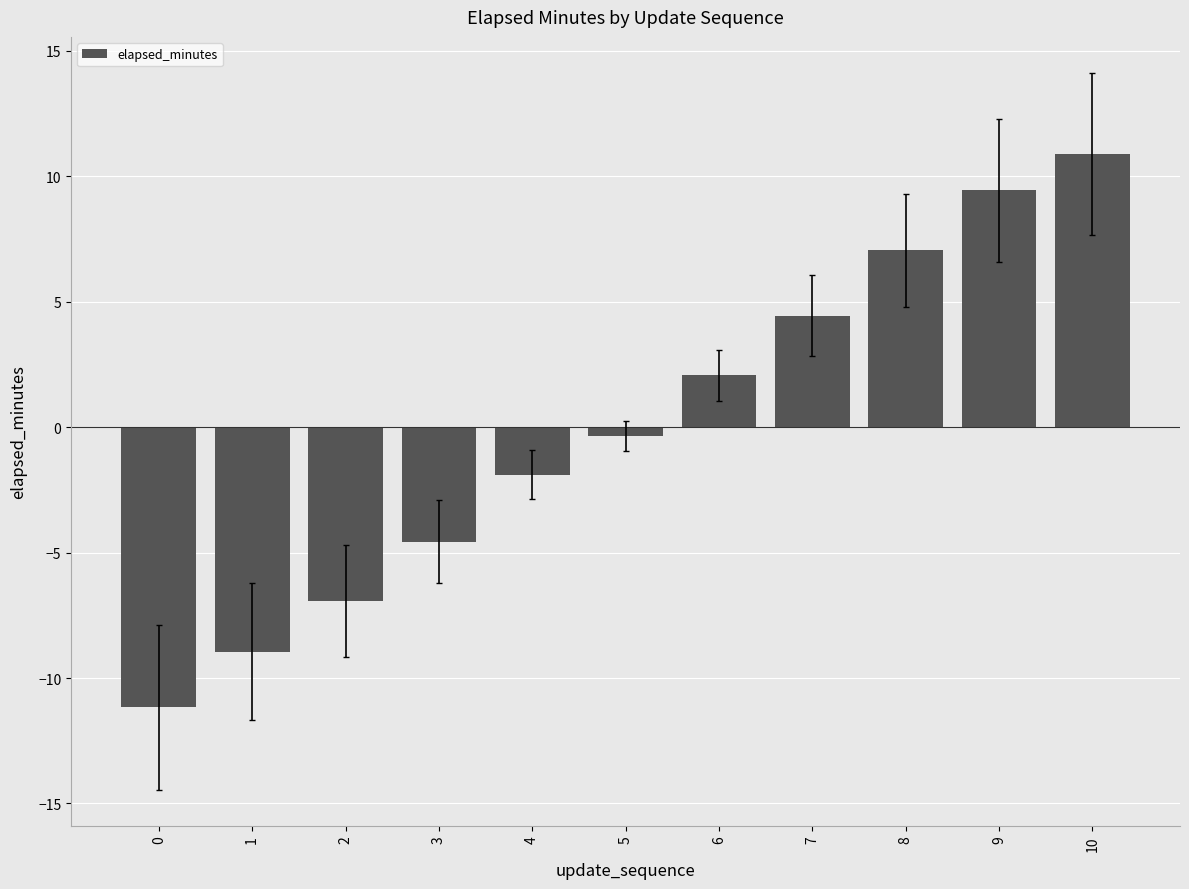

Is it true that the value at 1 is -9.0?

True